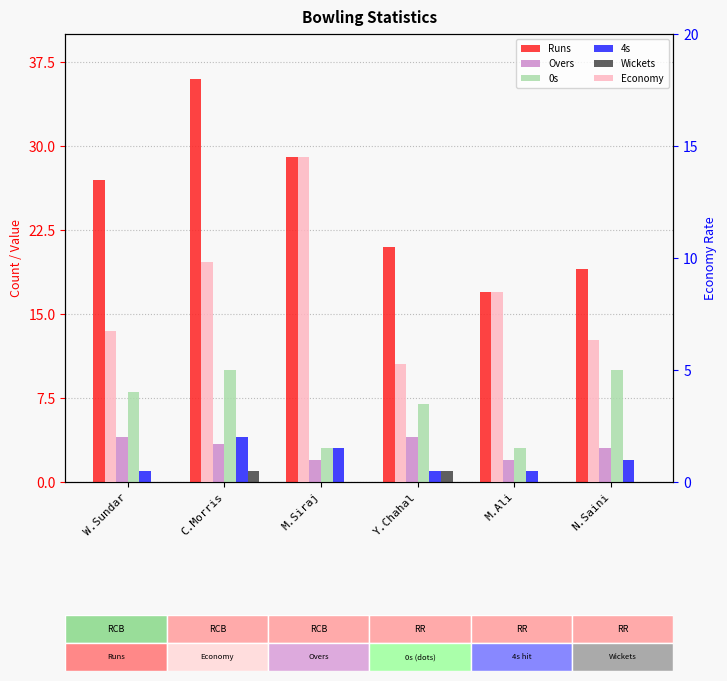

Are the bars grouped side by side (vs. stacked)?

Yes